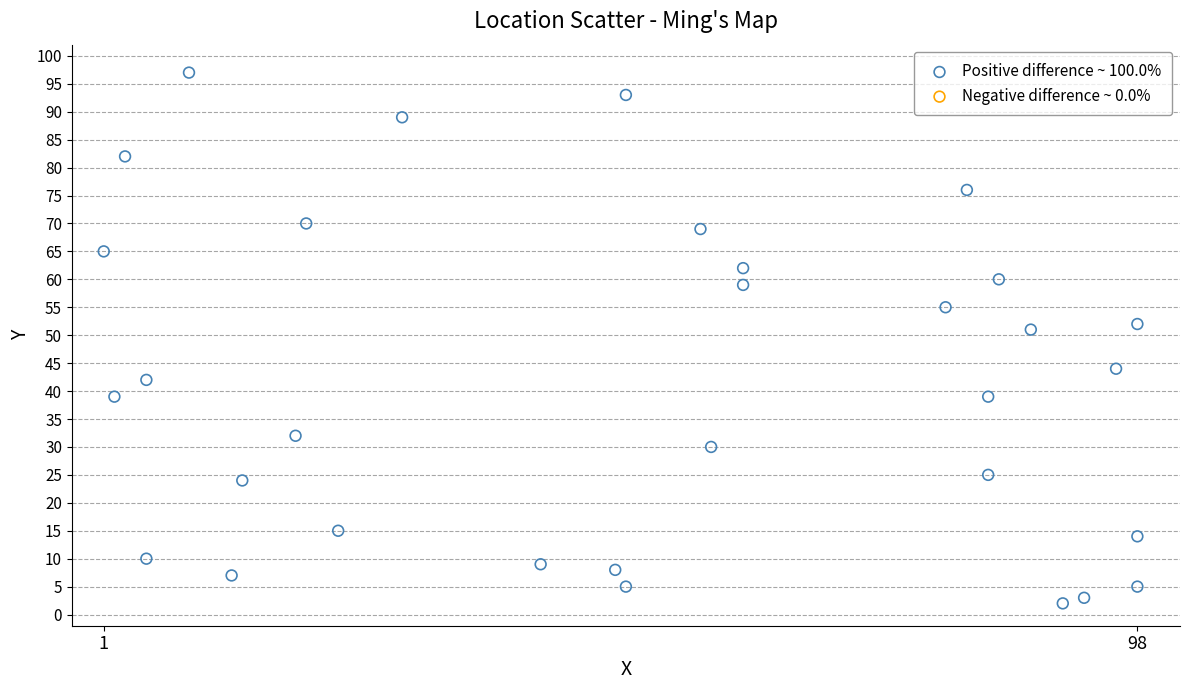

What is the range of Y values (max minus min)?

95